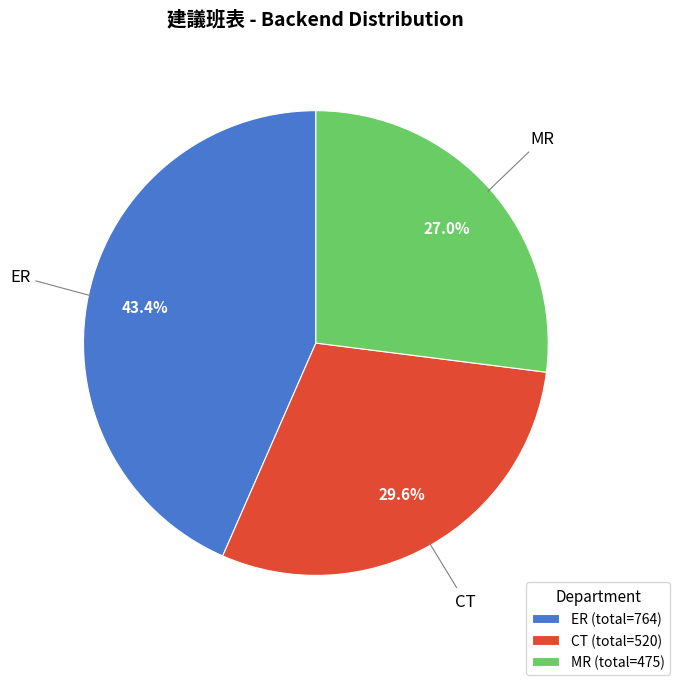

What is the ratio of the value at CT (total=520) to the value at ER (total=764)?

0.7